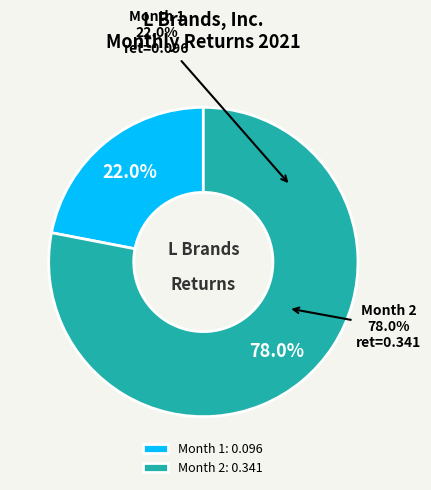

Which slice is the smallest?

Month 1